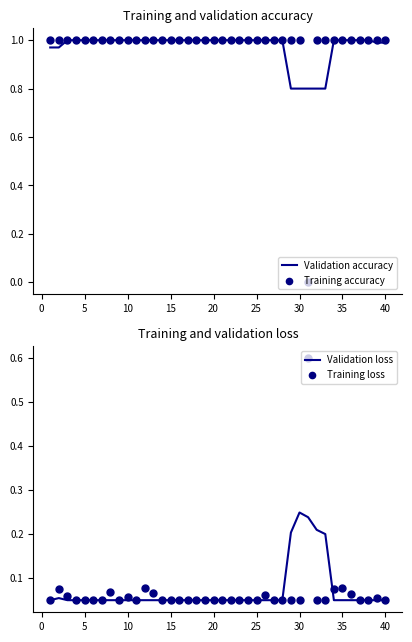

Which series has the largest Y range (max minus min)?

Training accuracy